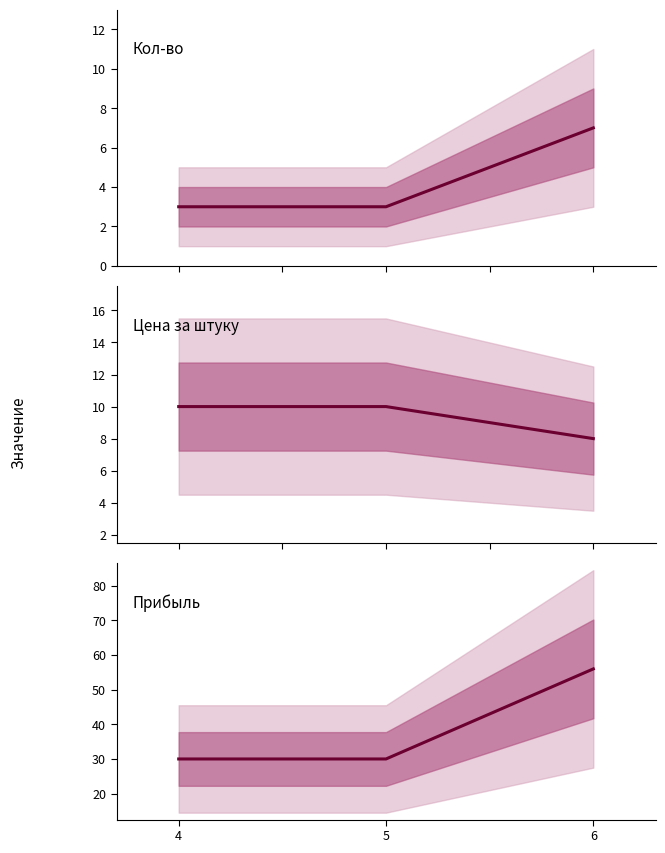

Is the value of Цена за штуку at 5 greater than the value of Прибыль at 5?

No